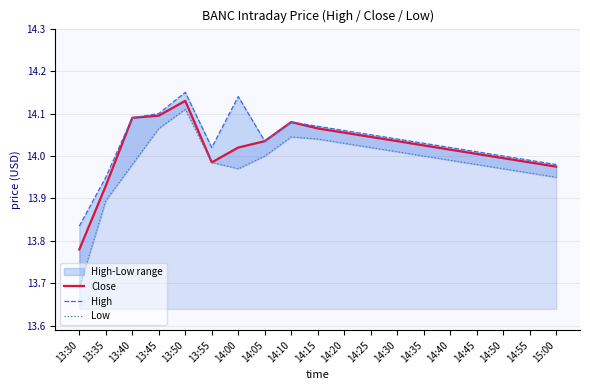

Rank the categories by Close value from lowest to highest.

13:30, 13:35, 15:00, 13:55, 14:55, 14:50, 14:45, 14:40, 14:00, 14:35, 14:05, 14:30, 14:25, 14:20, 14:15, 14:10, 13:40, 13:45, 13:50